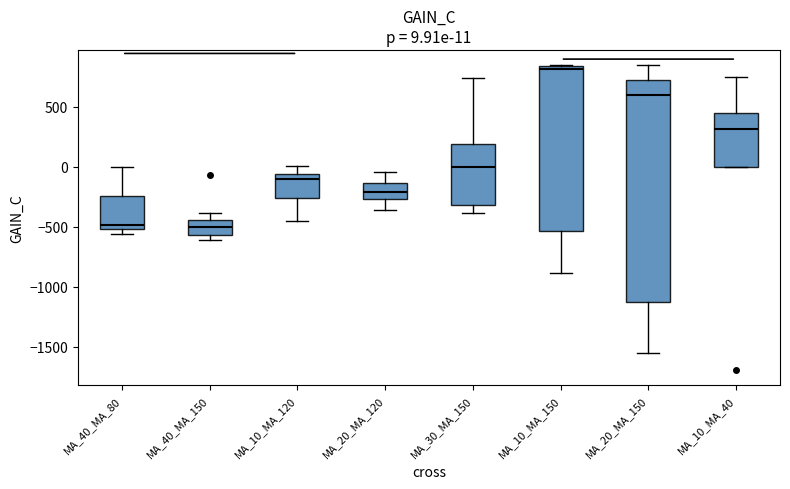

Which box's median line is the highest?

MA_10_MA_150